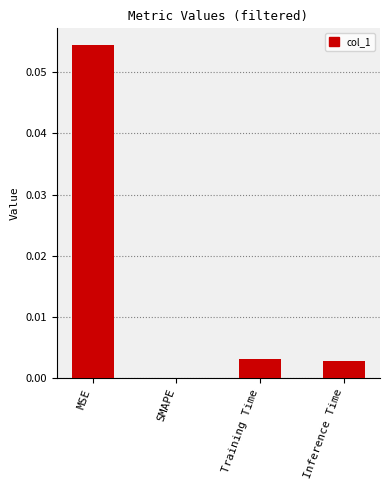

Count the number of categories in the chart.

4